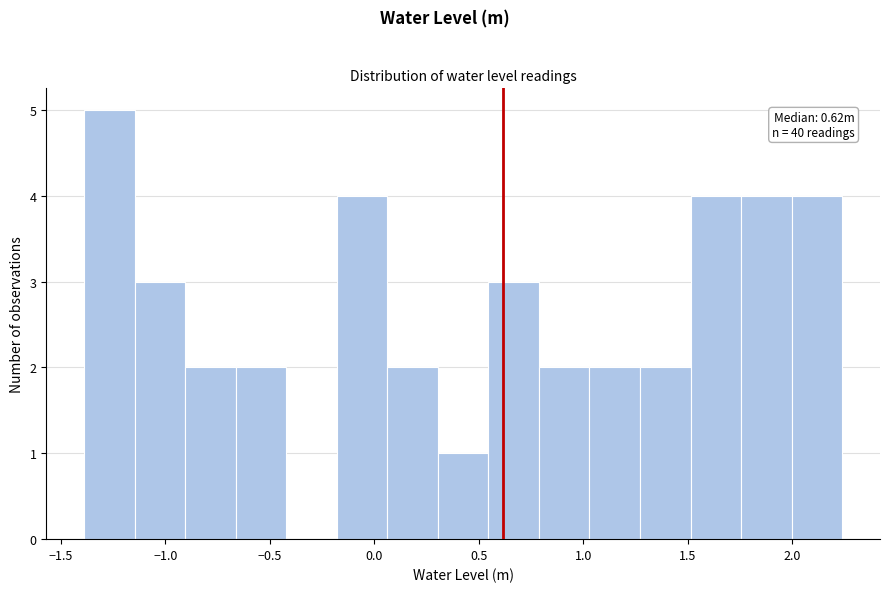

Which range on the x-axis has the tallest bar?

-1.40 to -1.15